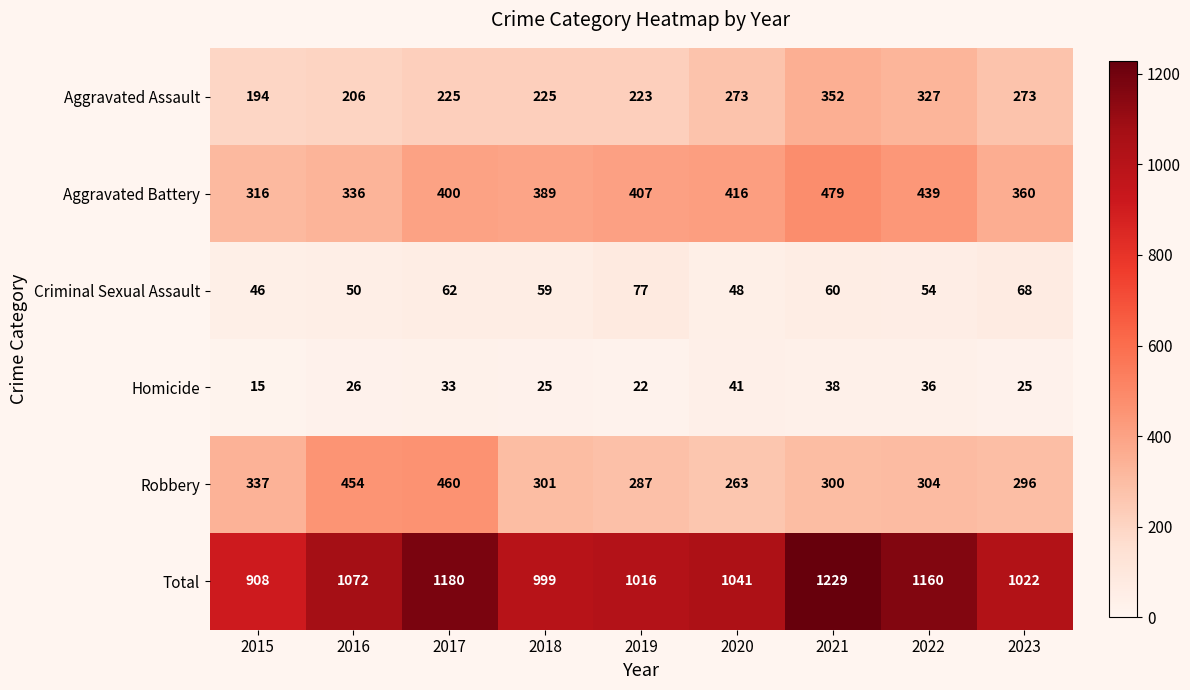

Which series has the largest range (max minus min)?

Total